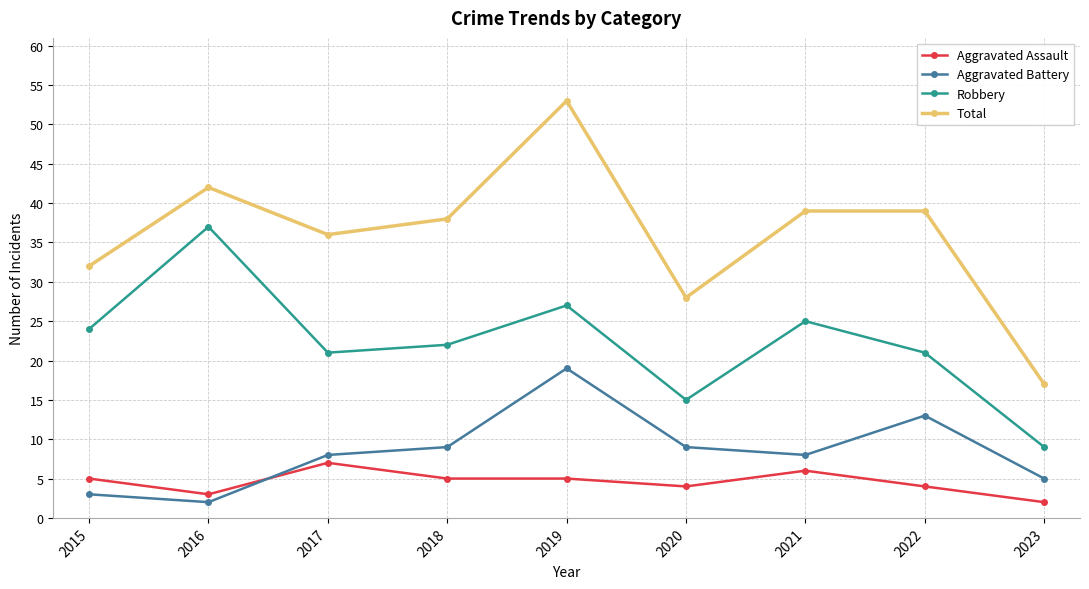

Rank the series at 2017 from lowest to highest value.

Aggravated Assault, Aggravated Battery, Robbery, Total